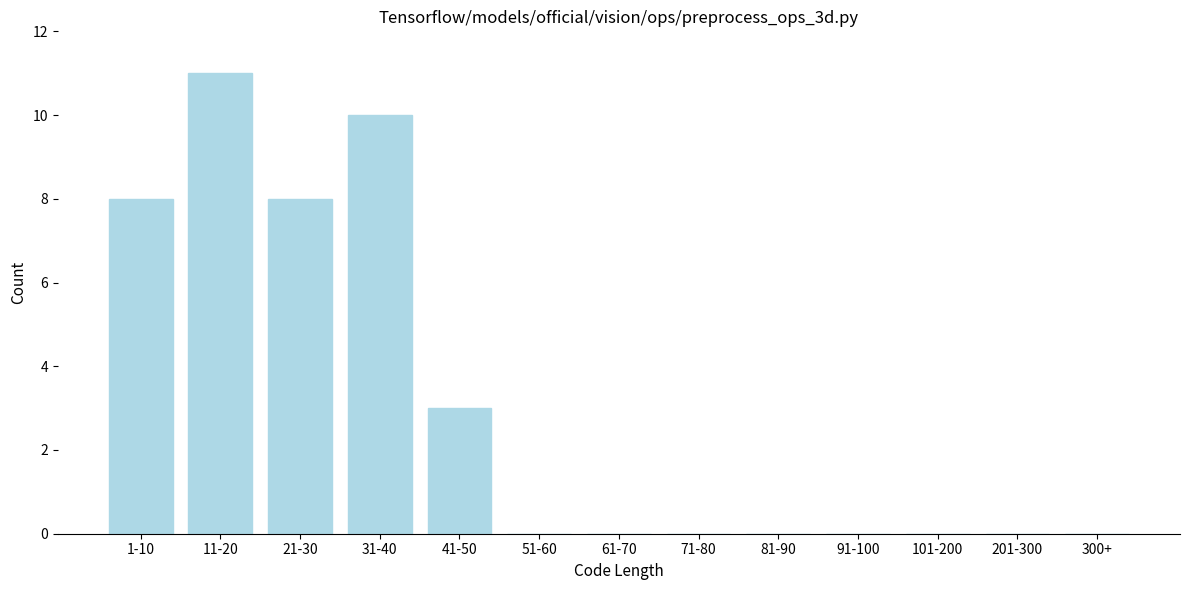

Reading right to left, extract all data points from this chart.

300+=0	201-300=0	101-200=0	91-100=0	81-90=0	71-80=0	61-70=0	51-60=0	41-50=3	31-40=10	21-30=8	11-20=11	1-10=8